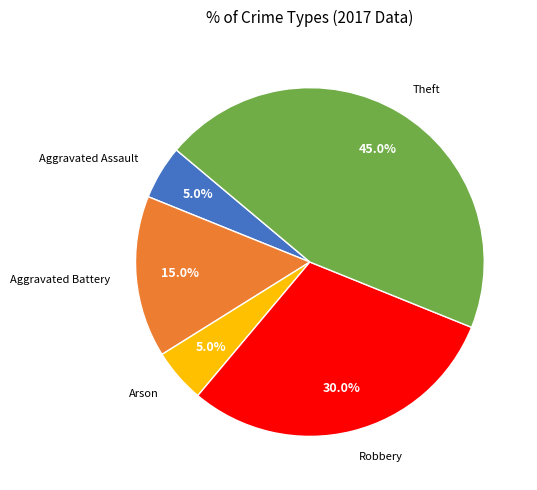

How many segments does this pie chart have?

5